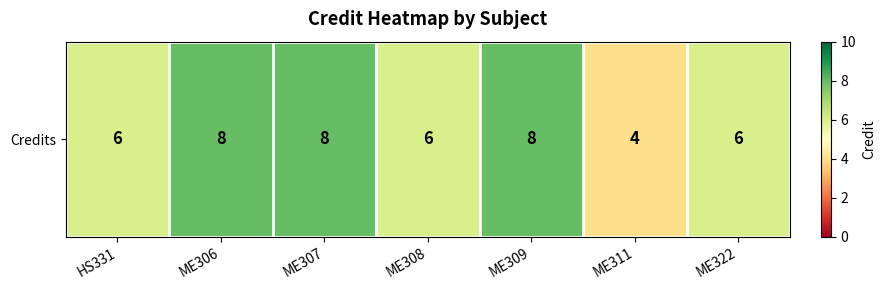

What is the sum of the values at ME311 and HS331?

10